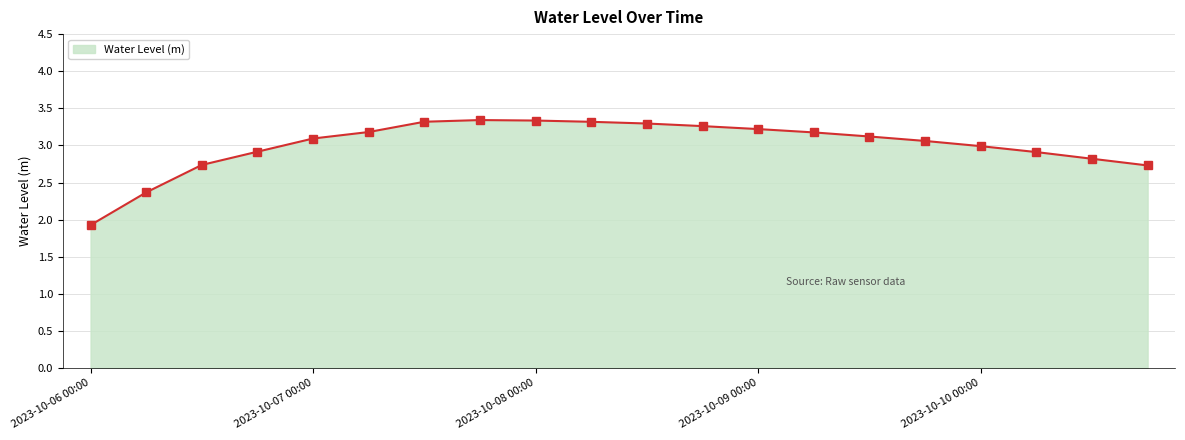

How many points are higher than both their immediate neighbors (excluding endpoints)?

1